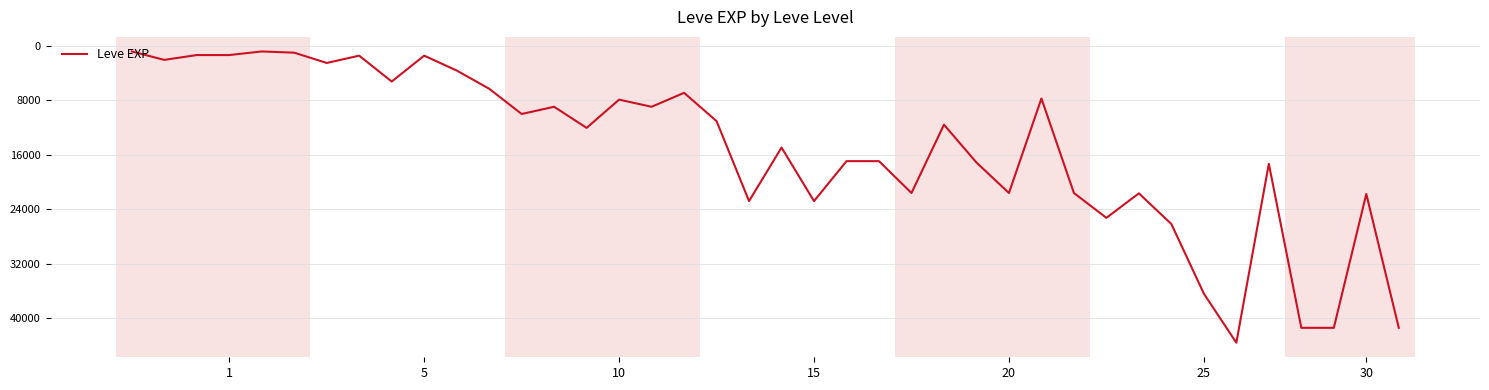

What is the difference between the maximum and minimum values?

42800